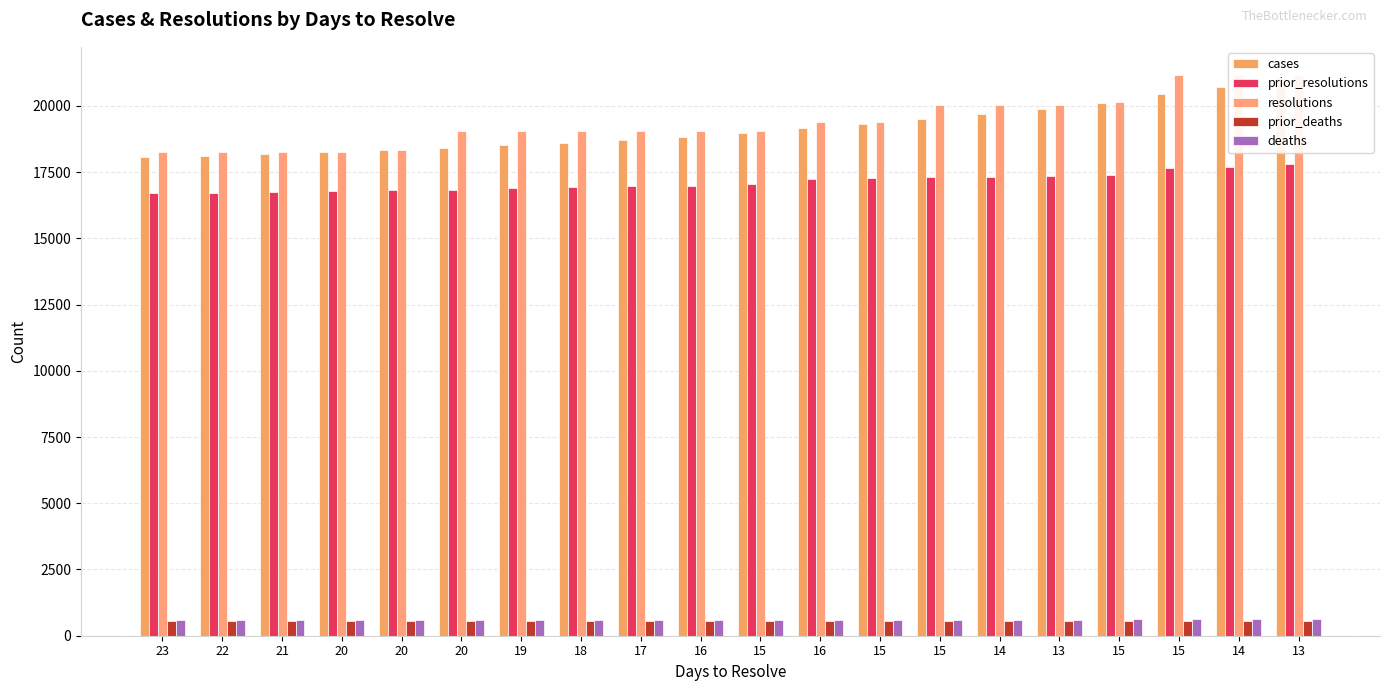

Where does the resolutions series first go above 19036?

16